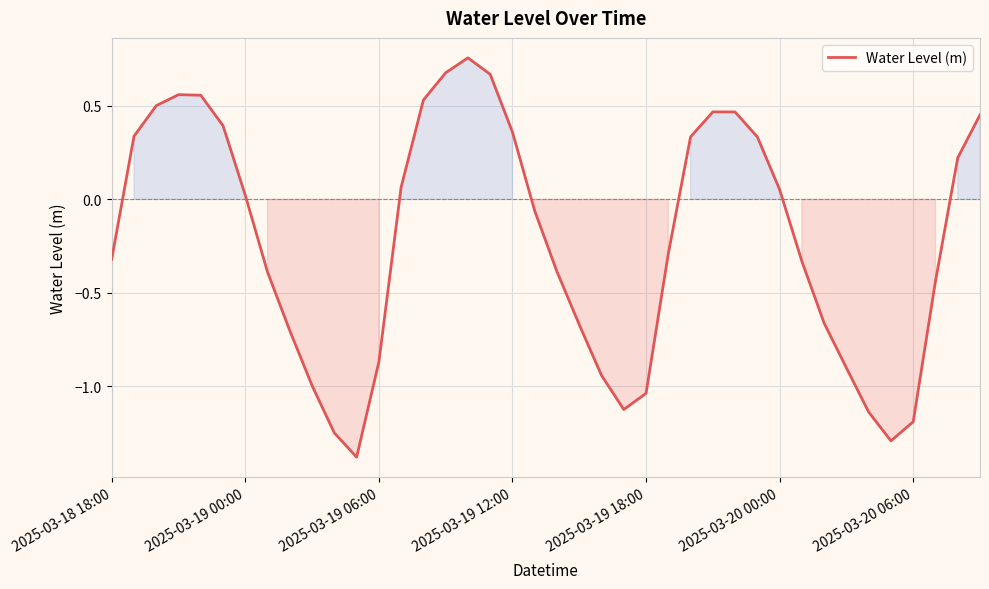

What is the smallest value displayed?

-1.4